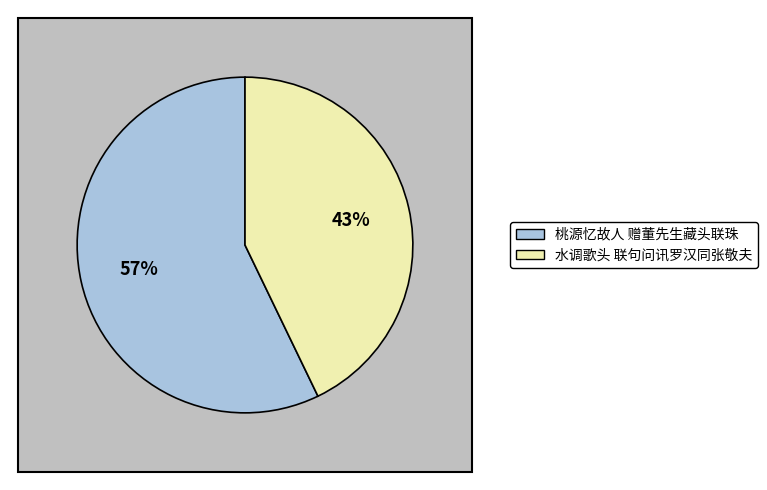

To the nearest percent, what is the difference between the 水调歌头 联句问讯罗汉同张敬夫 and 桃源忆故人 赠董先生藏头联珠 slice percentages?

14%